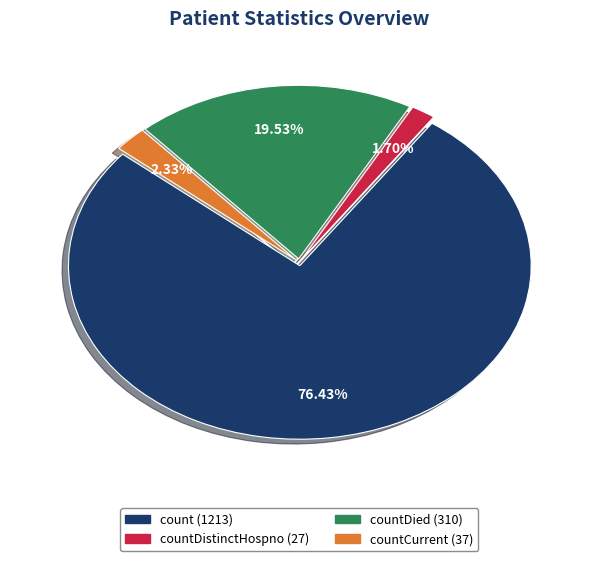

Is there a majority slice in this chart?

Yes